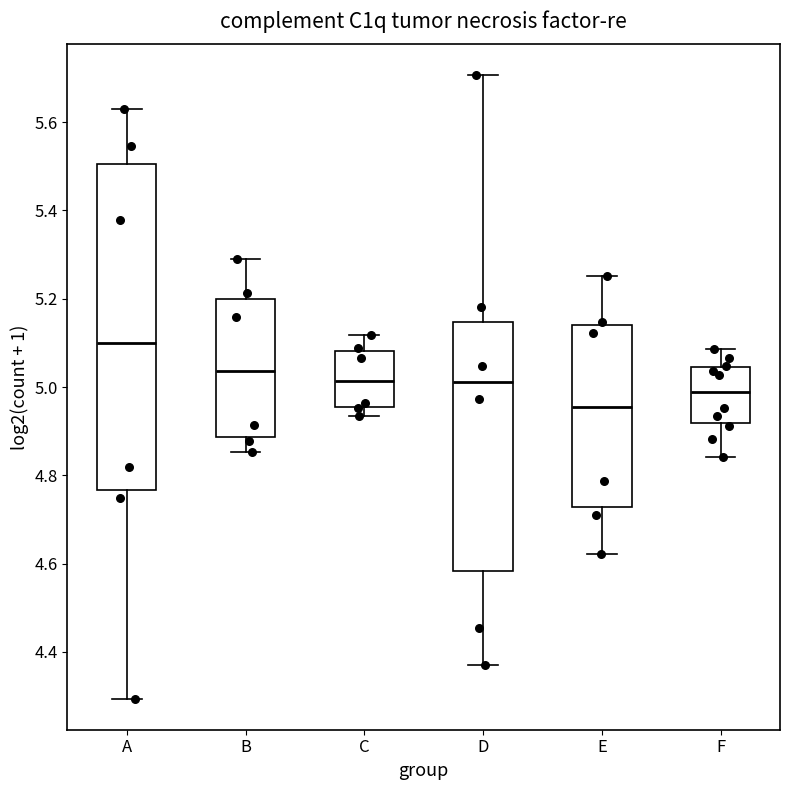

Where is the lower edge of the box for A on the y-axis? The values are not printed on the chart, so give them approximately, as read against the axis.

4.76